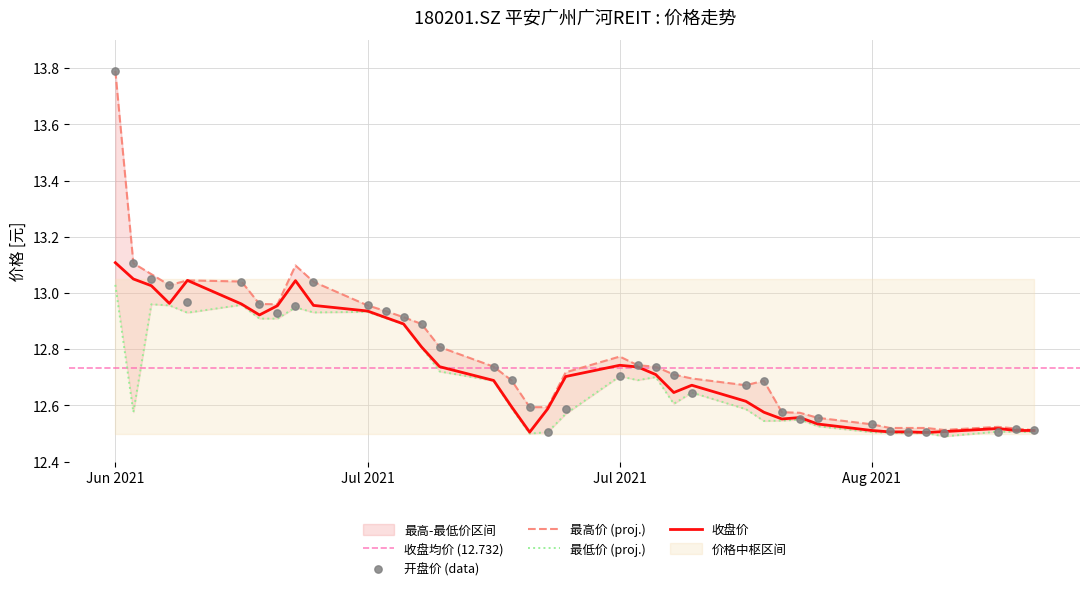

At how many categories does at least one series exceed 12?

38